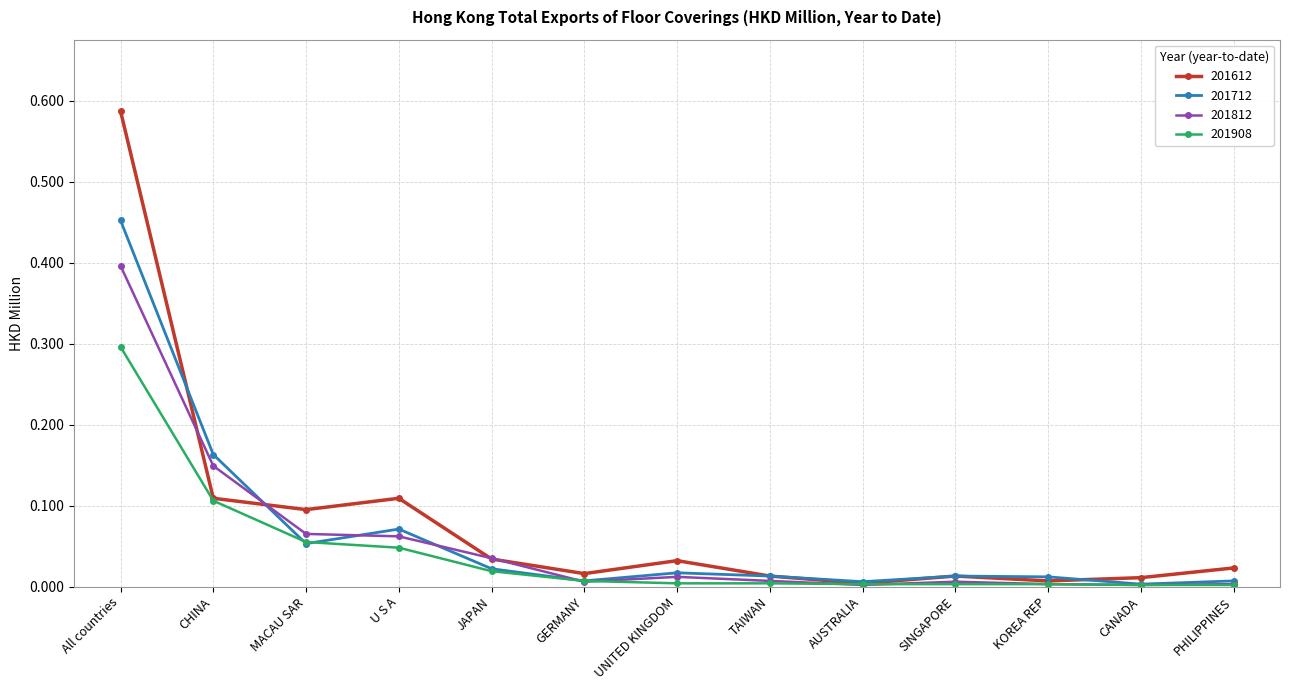

What is the difference between the maximum and minimum values in the 201812 series?

0.4